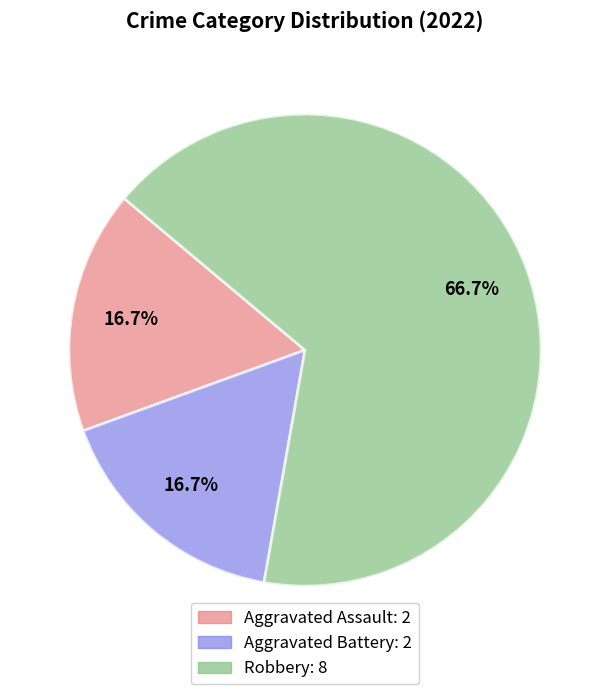

To the nearest percent, what is the average slice percentage?

33%